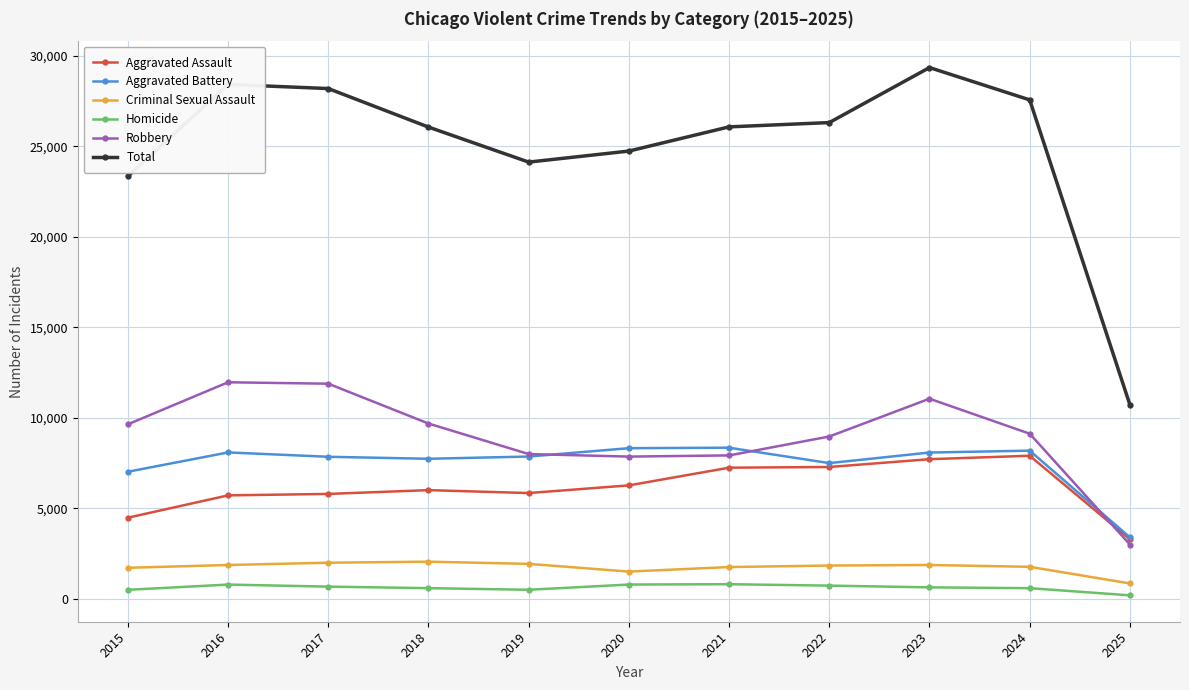

Is the value of Aggravated Battery at 2016 greater than the value of Homicide at 2022?

Yes